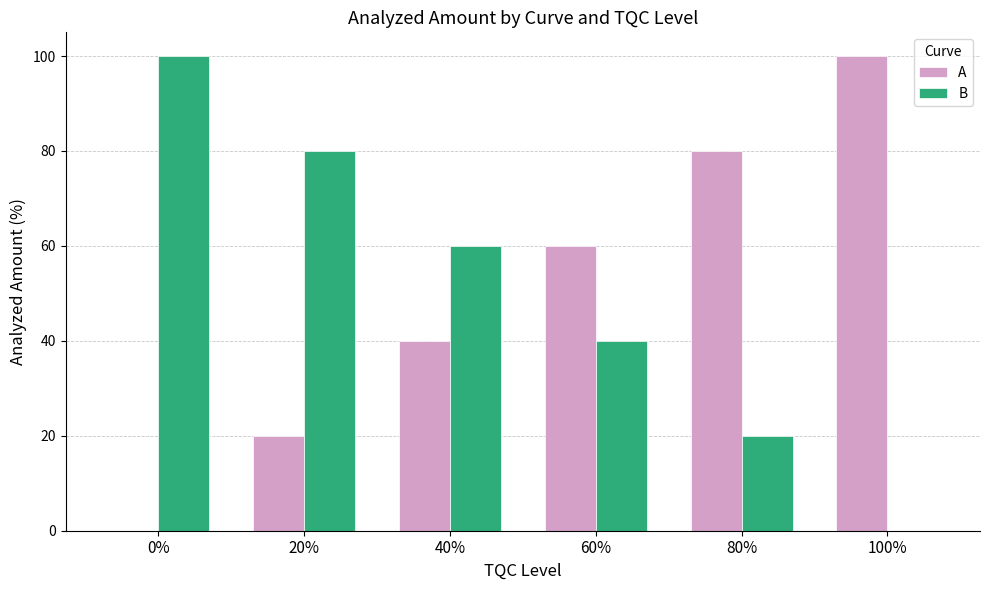

How many values in A are above zero?

5